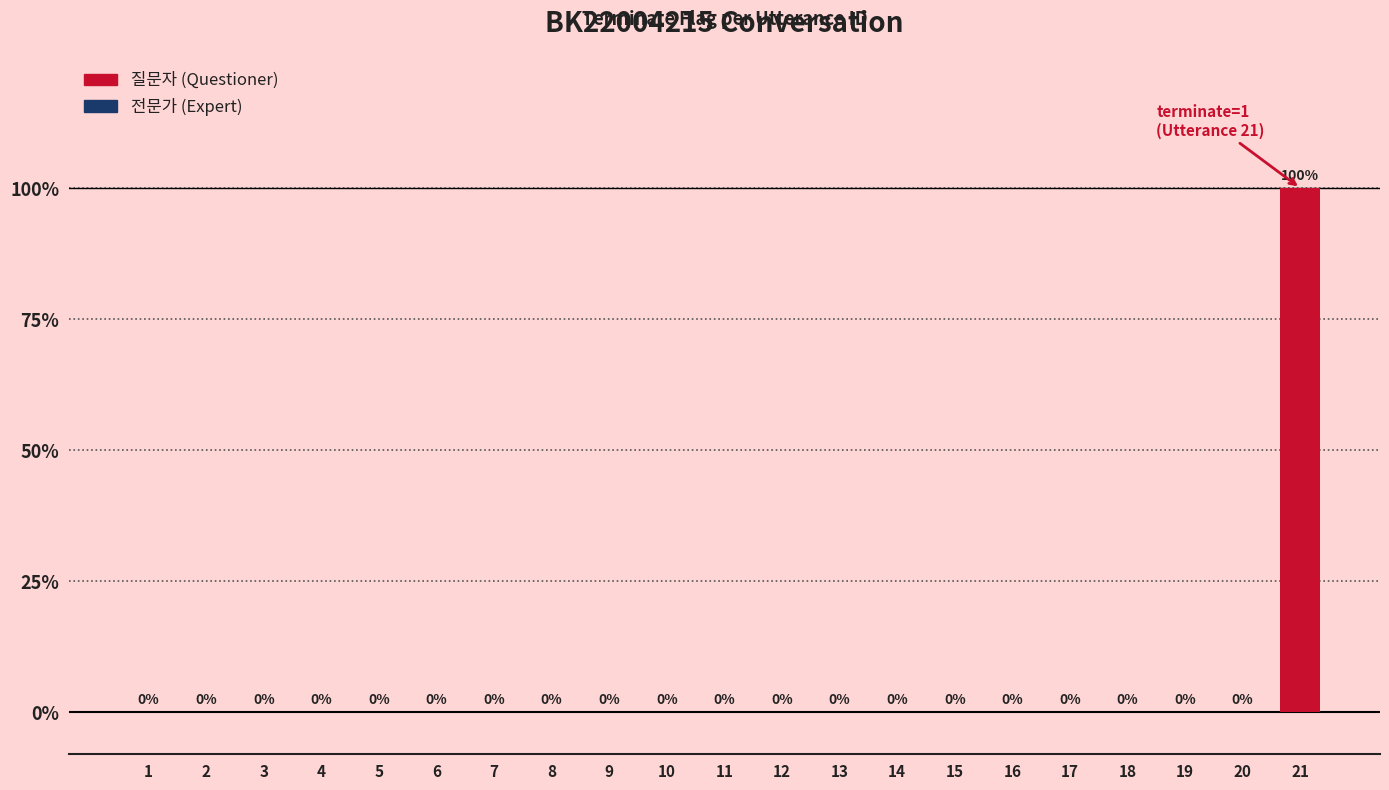

Are the bars horizontal?

No